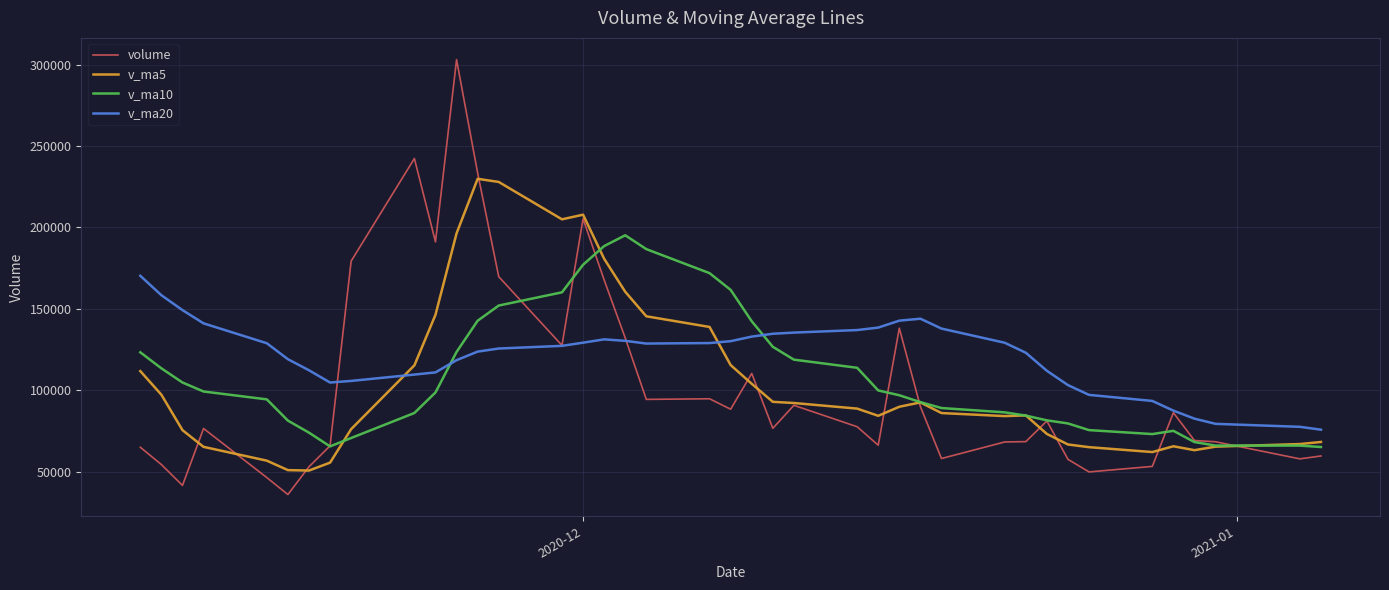

After their last crossing, which series has the higher values: v_ma20 or v_ma5?

v_ma20